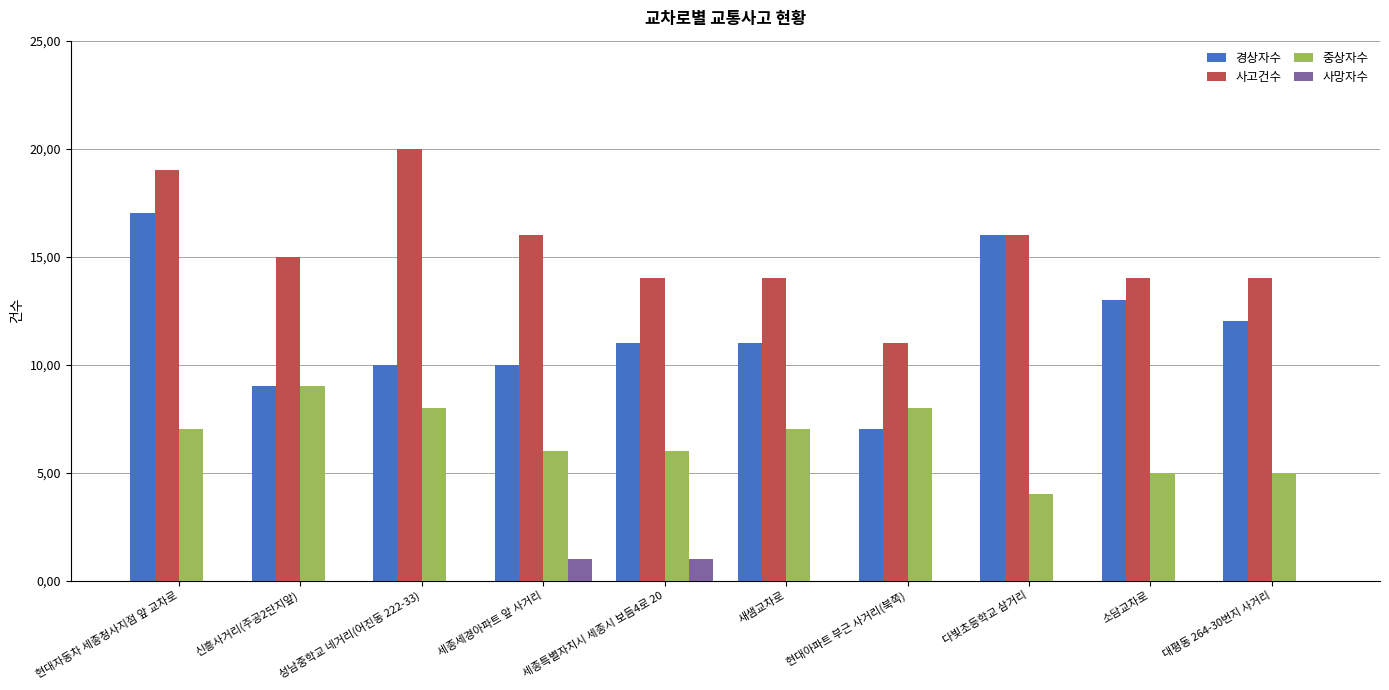

Reading left to right, list all the values displayed in this chart.

경상자수: 현대자동차 세종청사지점 앞 교차로=17	신흥사거리(주공2단지앞)=9	성남중학교 네거리(어진동 222-33)=10	세종세경아파트 앞 사거리=10	세종특별자치시 세종시 보듬4로 20=11	새샘교차로=11	현대아파트 부근 사거리(북쪽)=7	다빛초등학교 삼거리=16	소담교차로=13	대평동 264-30번지 사거리=12
사고건수: 현대자동차 세종청사지점 앞 교차로=19	신흥사거리(주공2단지앞)=15	성남중학교 네거리(어진동 222-33)=20	세종세경아파트 앞 사거리=16	세종특별자치시 세종시 보듬4로 20=14	새샘교차로=14	현대아파트 부근 사거리(북쪽)=11	다빛초등학교 삼거리=16	소담교차로=14	대평동 264-30번지 사거리=14
중상자수: 현대자동차 세종청사지점 앞 교차로=7	신흥사거리(주공2단지앞)=9	성남중학교 네거리(어진동 222-33)=8	세종세경아파트 앞 사거리=6	세종특별자치시 세종시 보듬4로 20=6	새샘교차로=7	현대아파트 부근 사거리(북쪽)=8	다빛초등학교 삼거리=4	소담교차로=5	대평동 264-30번지 사거리=5
사망자수: 현대자동차 세종청사지점 앞 교차로=0	신흥사거리(주공2단지앞)=0	성남중학교 네거리(어진동 222-33)=0	세종세경아파트 앞 사거리=1	세종특별자치시 세종시 보듬4로 20=1	새샘교차로=0	현대아파트 부근 사거리(북쪽)=0	다빛초등학교 삼거리=0	소담교차로=0	대평동 264-30번지 사거리=0